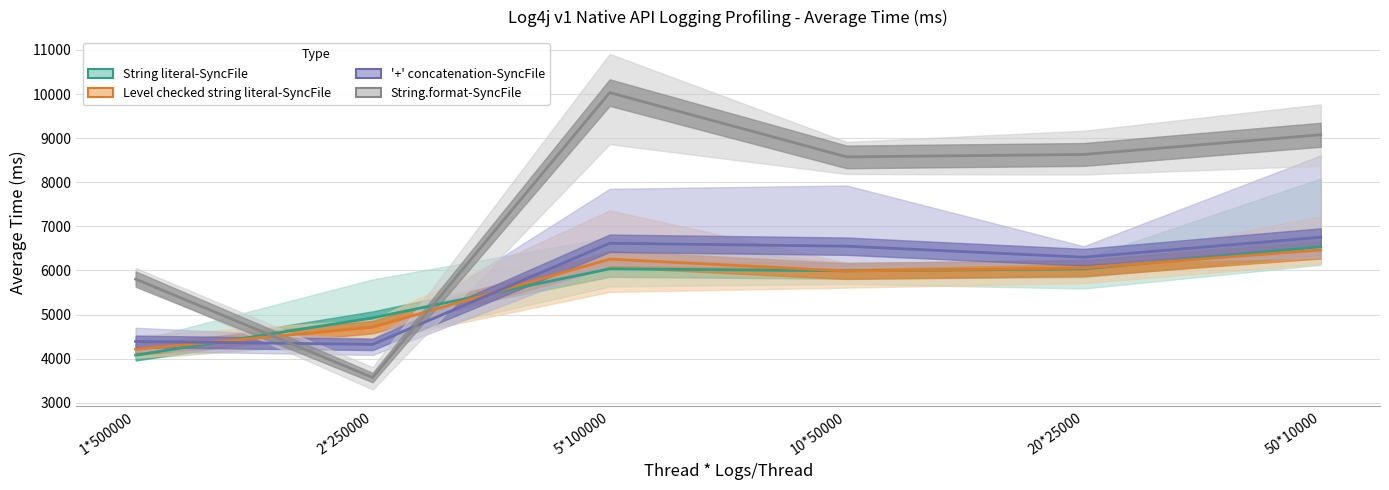

What position from the left is 20*25000?

5